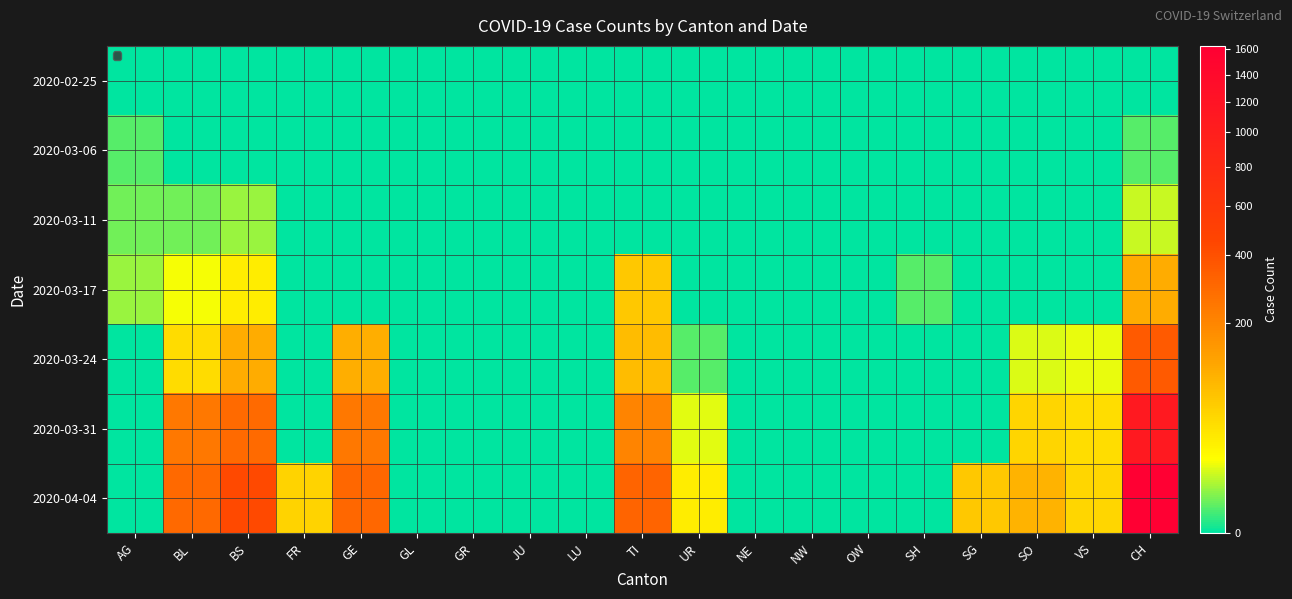

Which series has the largest range (max minus min)?

2020-04-04